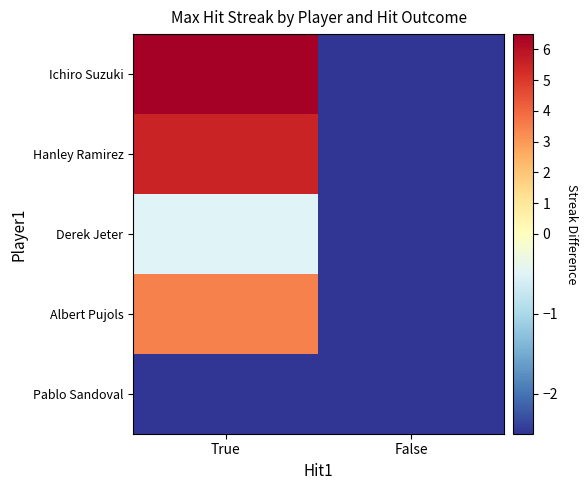

List the series in order of their peak value, highest first.

Ichiro Suzuki, Hanley Ramirez, Albert Pujols, Derek Jeter, Pablo Sandoval